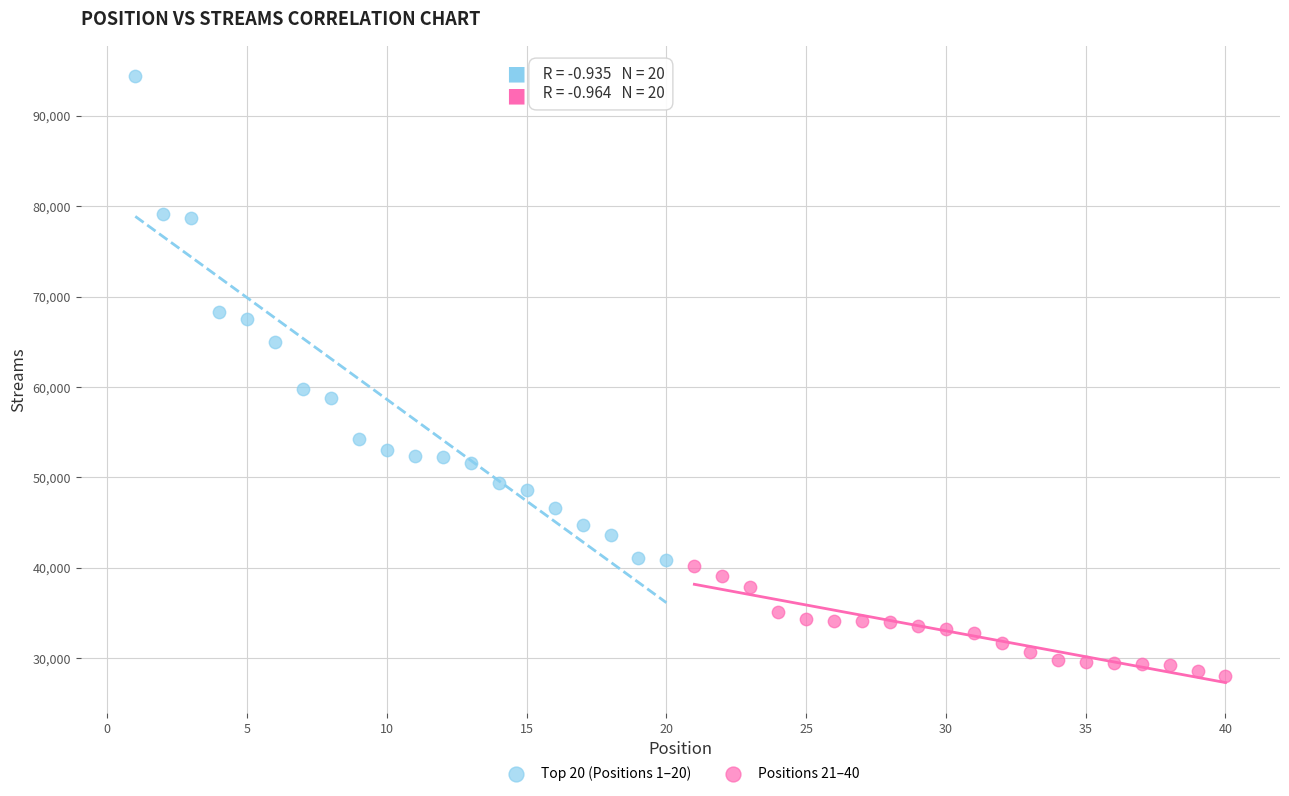

Which series contains the lowest Y value?

Positions 21–40